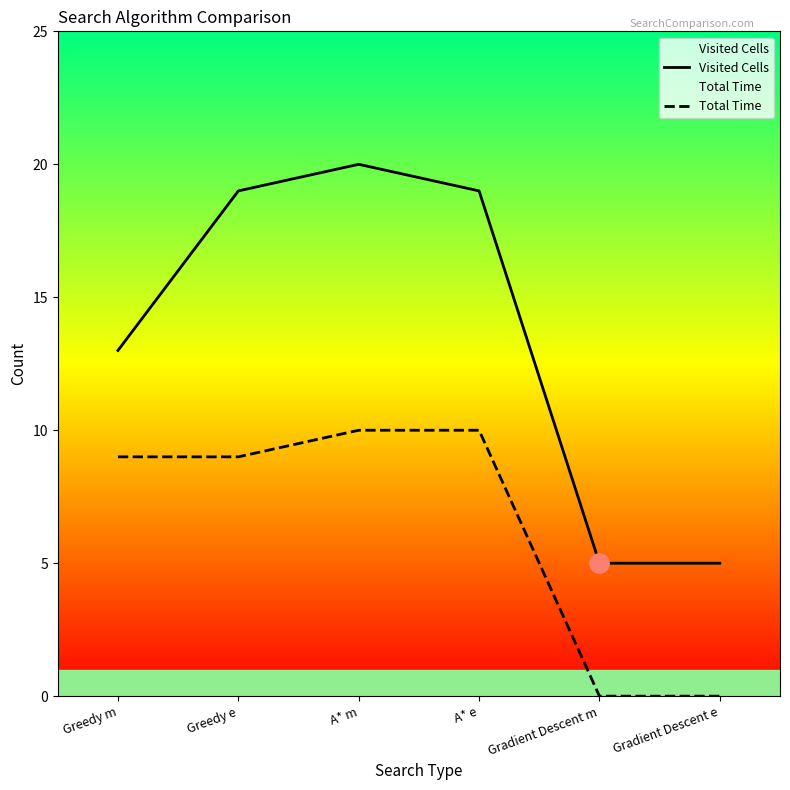

Is the value of Total Time at Gradient Descent e greater than the value of Visited Cells at Greedy m?

No